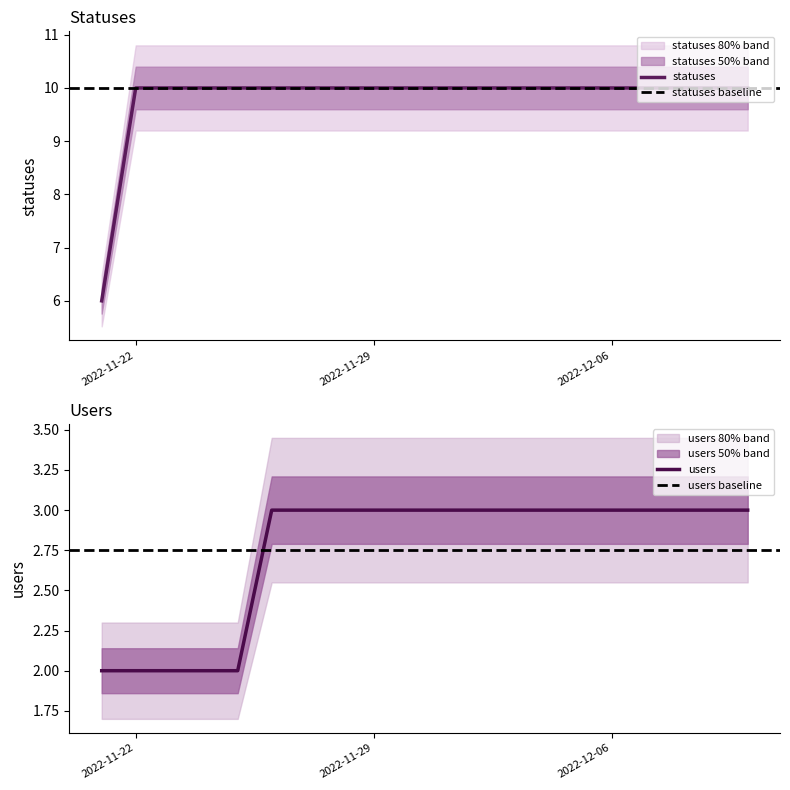

What is the label of the 5th point from the right?

2022-12-06